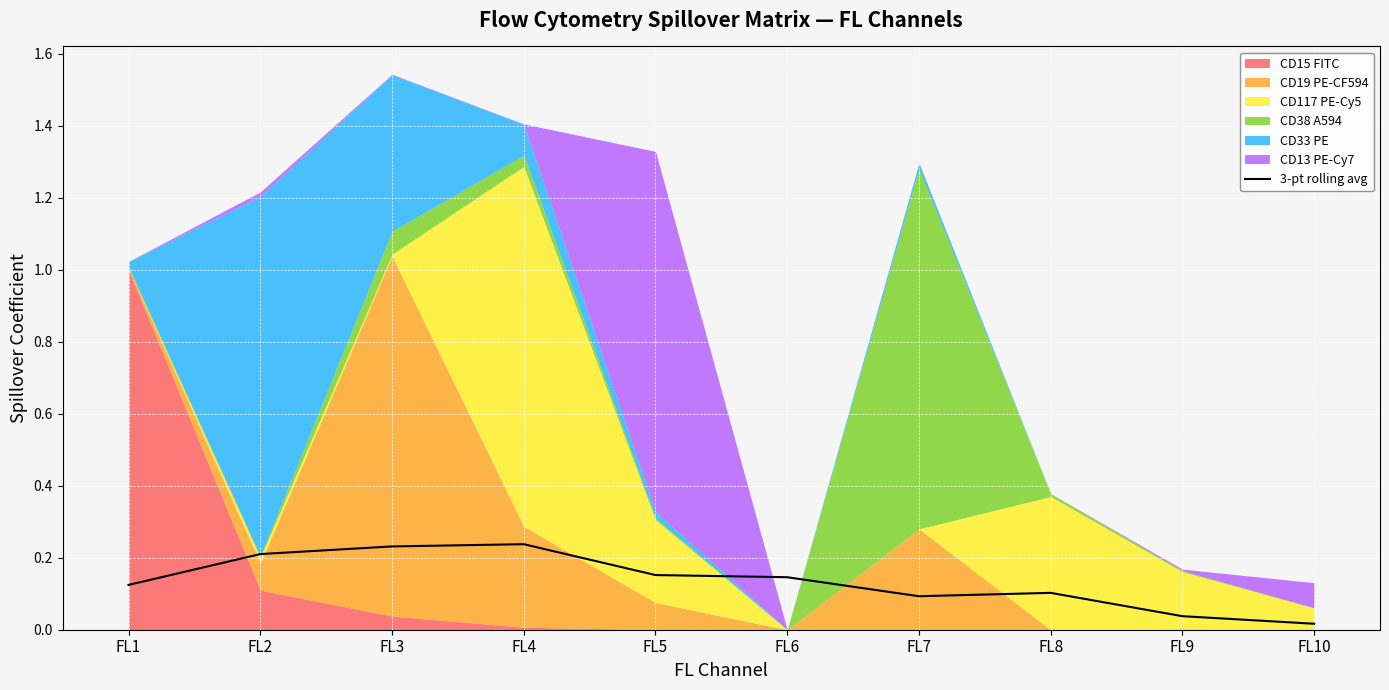

True or false: the data shows 0.0 at FL7.

False